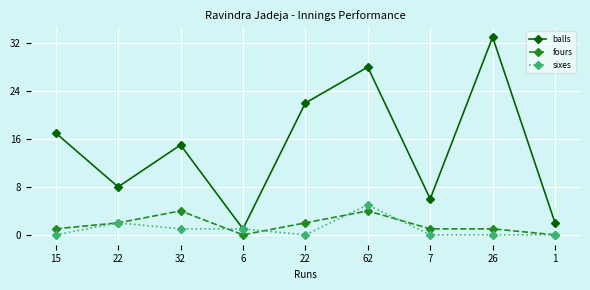

Which category has the highest value in the balls series?

26